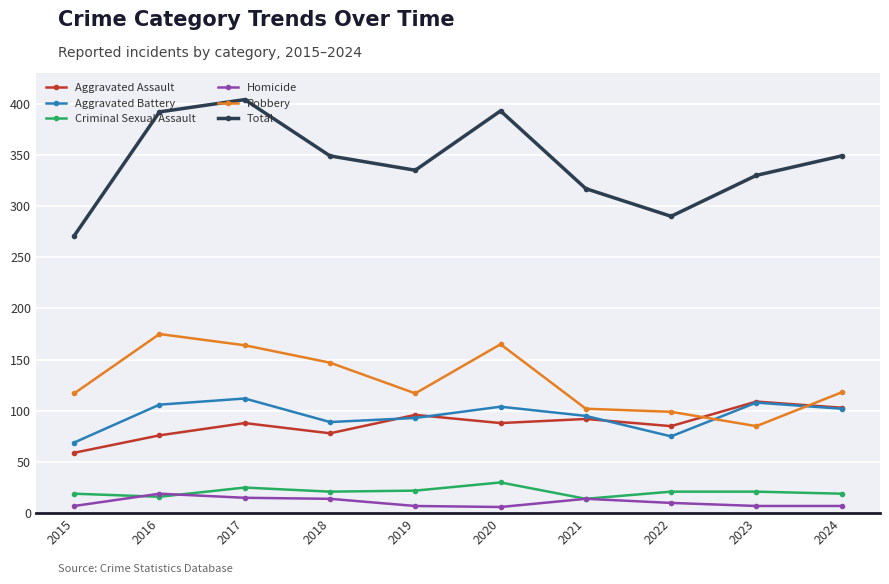

Where does the Total series first go above 349?

2016